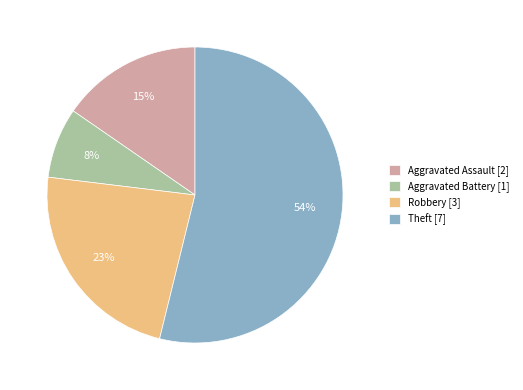

Which has a higher value, Aggravated Battery [1] or Robbery [3]?

Robbery [3]